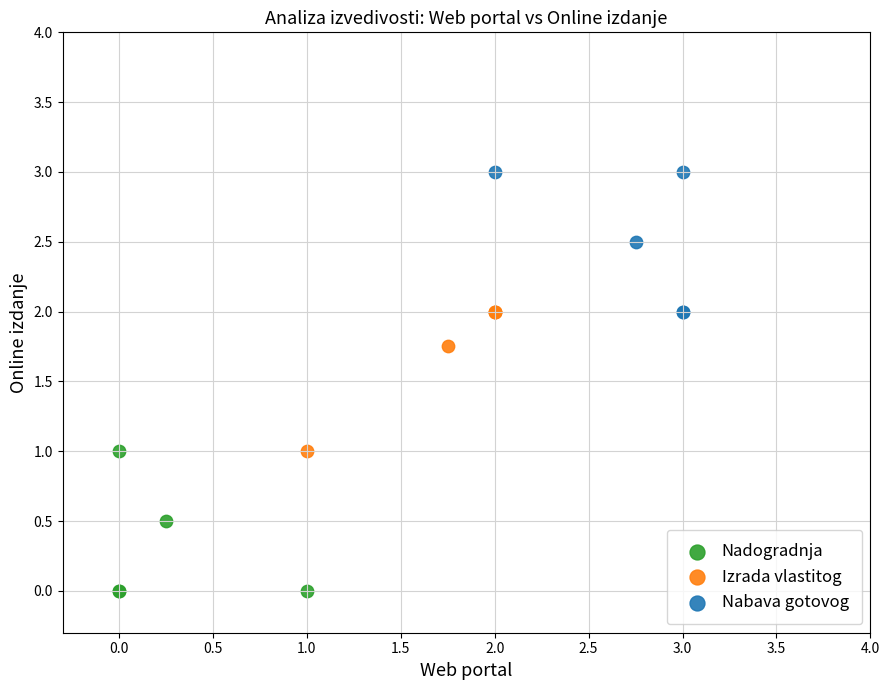

Which series contains the lowest Y value?

Nadogradnja